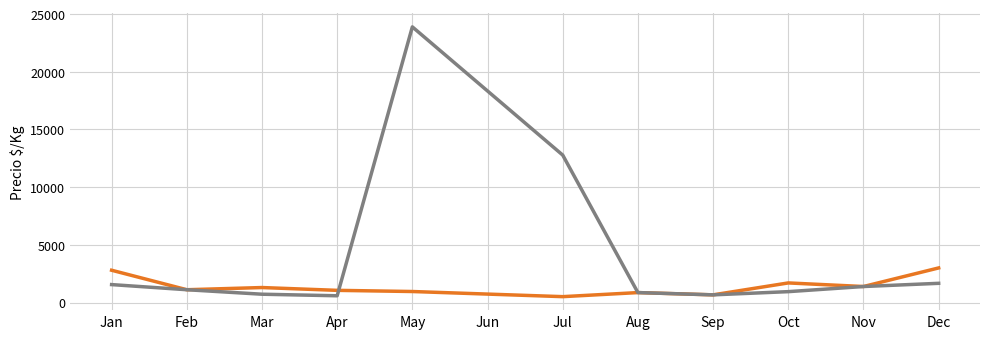

How many categories are shown in the chart?

12